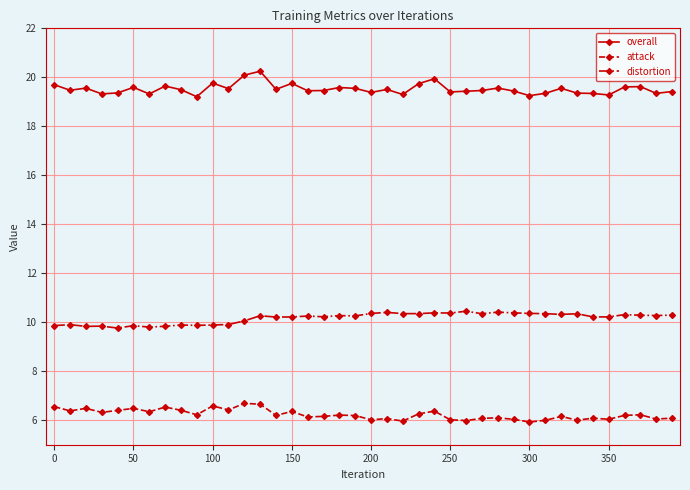

True or false: distortion and overall cross at least once.

False